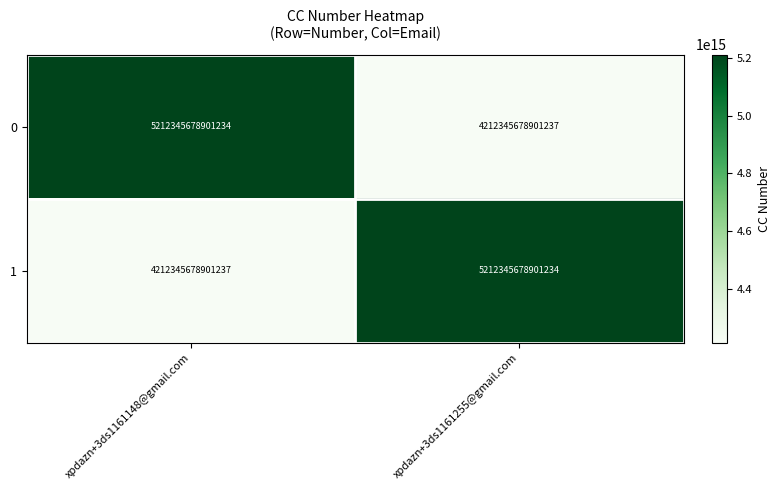

At which label is 1 closest to 4712345678901236?

xpdazn+3ds1161255@gmail.com